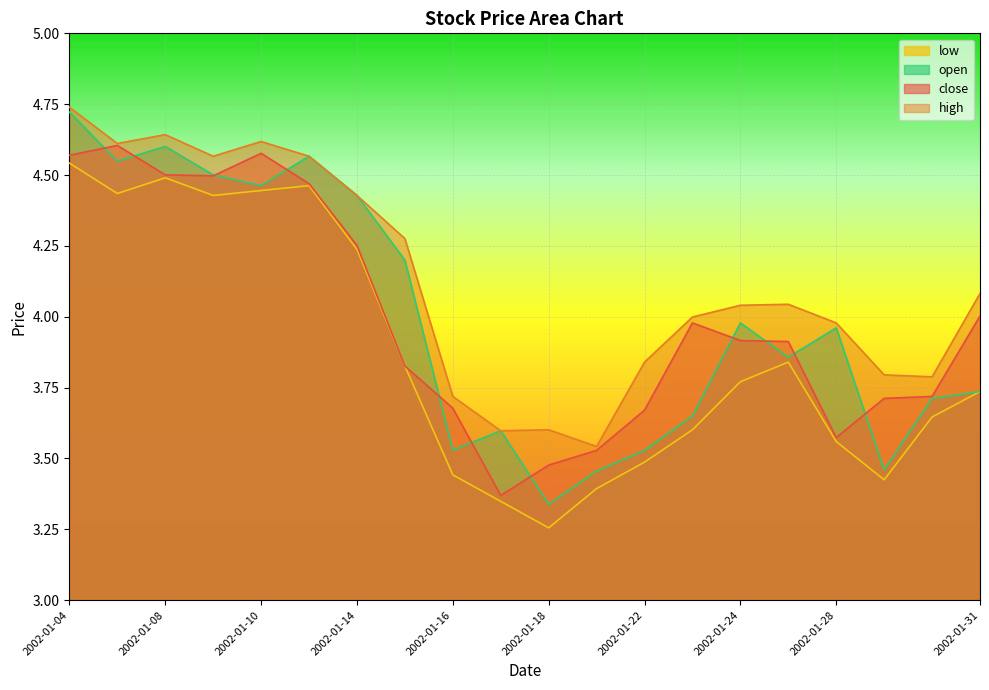

What is the minimum value shown in the chart?

3.3